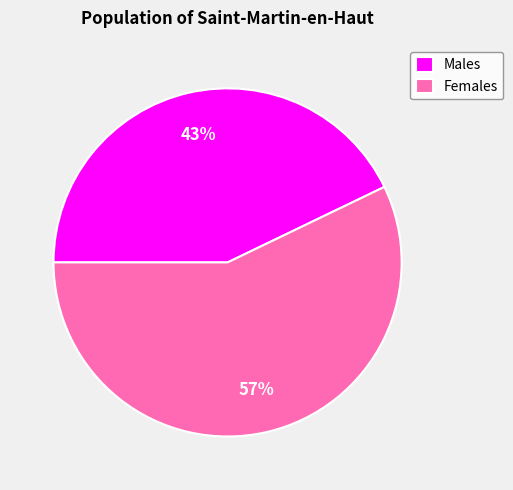

Which category has the biggest portion of the pie?

Females